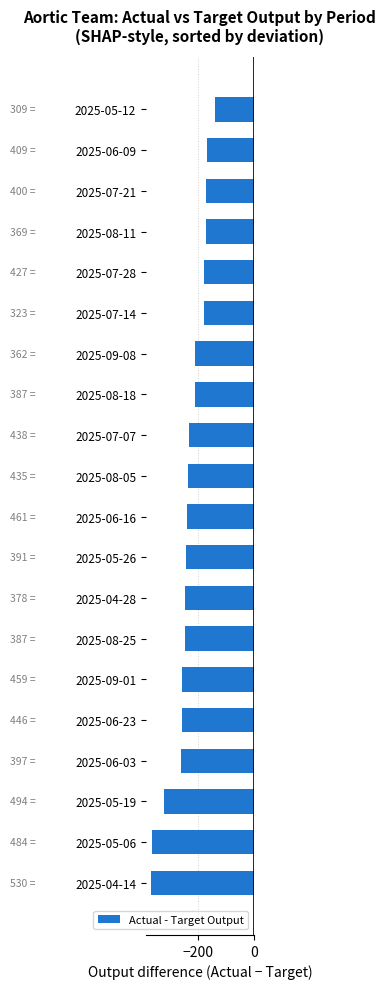

Reading bottom to top, transcribe all the data shown in this chart.

2025-04-14=-369	2025-05-06=-366	2025-05-19=-323	2025-06-03=-263	2025-06-23=-257	2025-09-01=-257	2025-08-25=-248	2025-04-28=-247	2025-05-26=-244	2025-06-16=-241	2025-08-05=-238	2025-07-07=-233	2025-08-18=-213	2025-09-08=-210	2025-07-14=-180	2025-07-28=-180	2025-08-11=-173	2025-07-21=-173	2025-06-09=-167	2025-05-12=-138